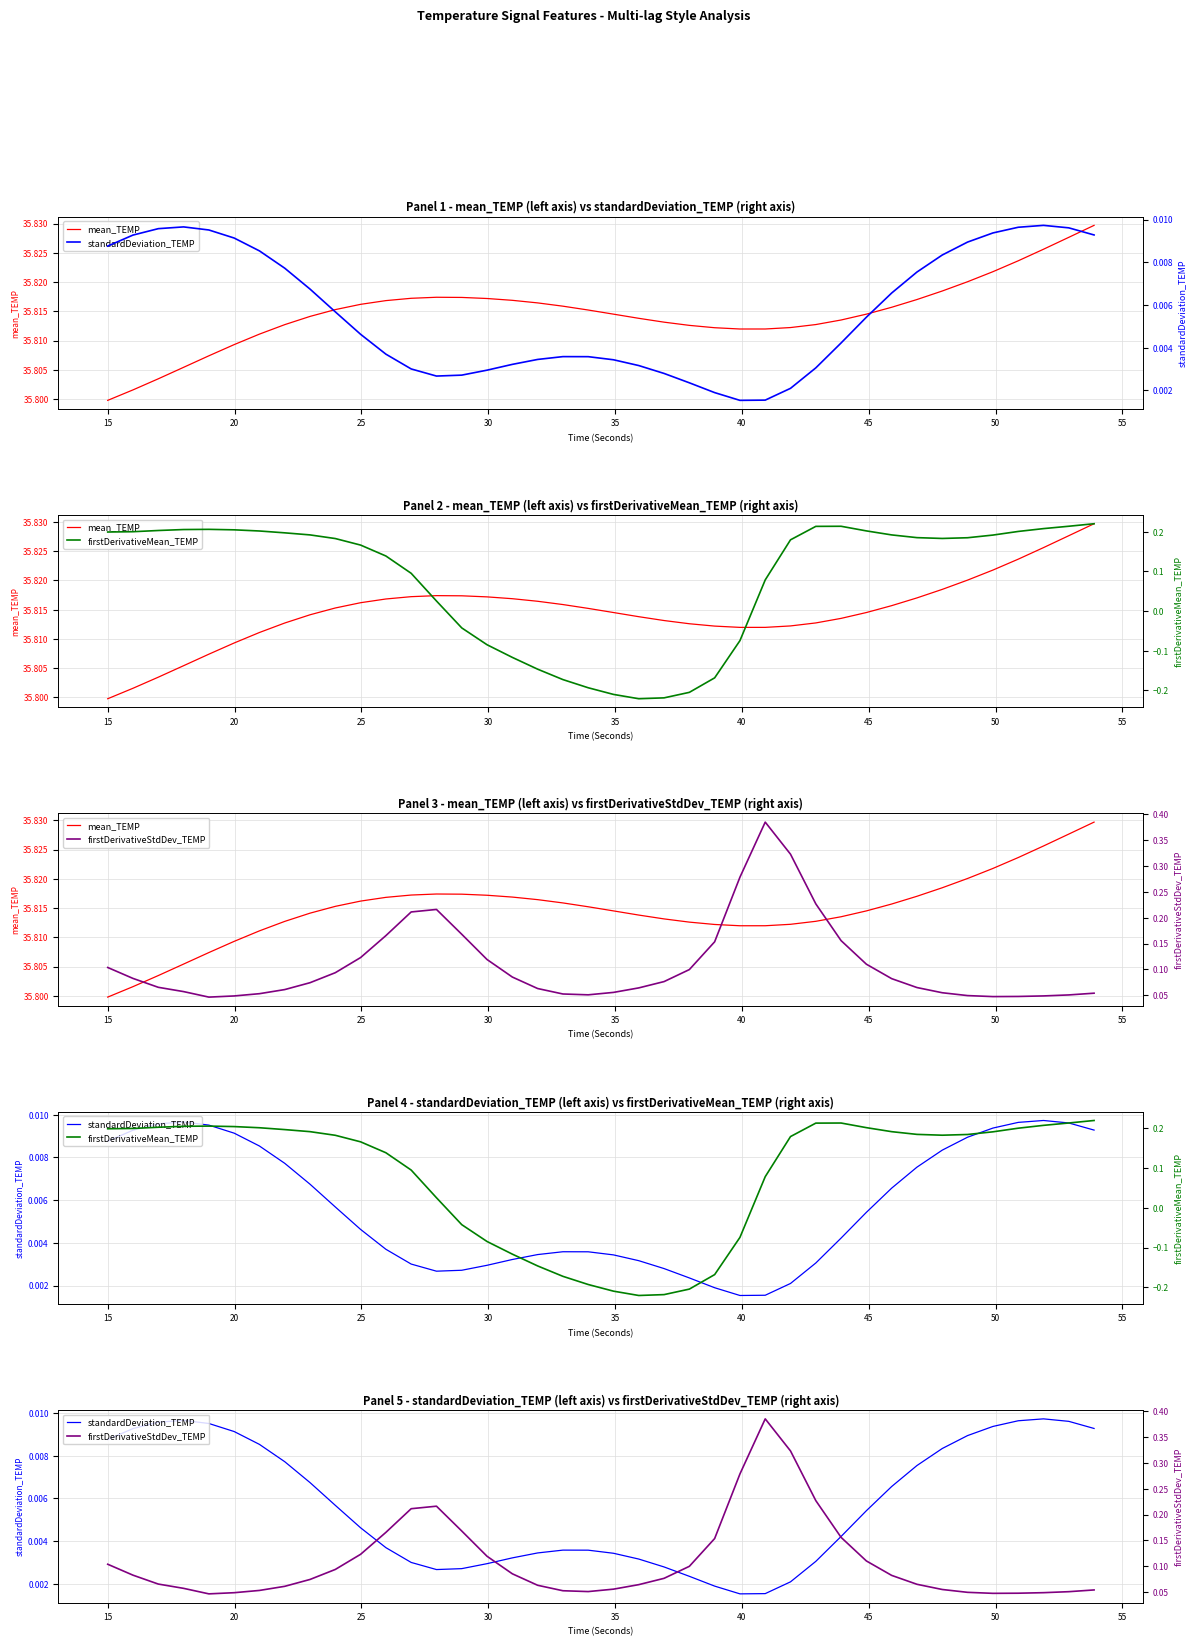

How many lines are shown in the chart?

4